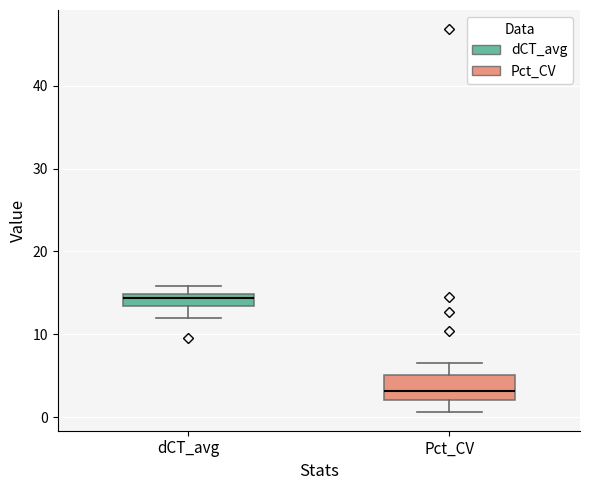

Which box's median line is the lowest?

Pct_CV